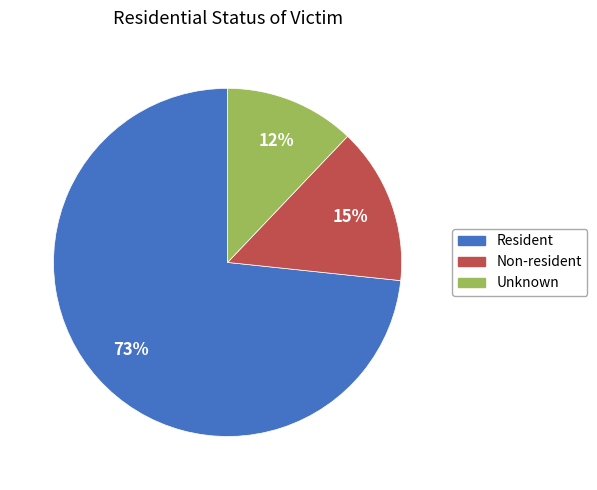

To the nearest percent, what is the difference between the largest and smallest slice percentages?

61%